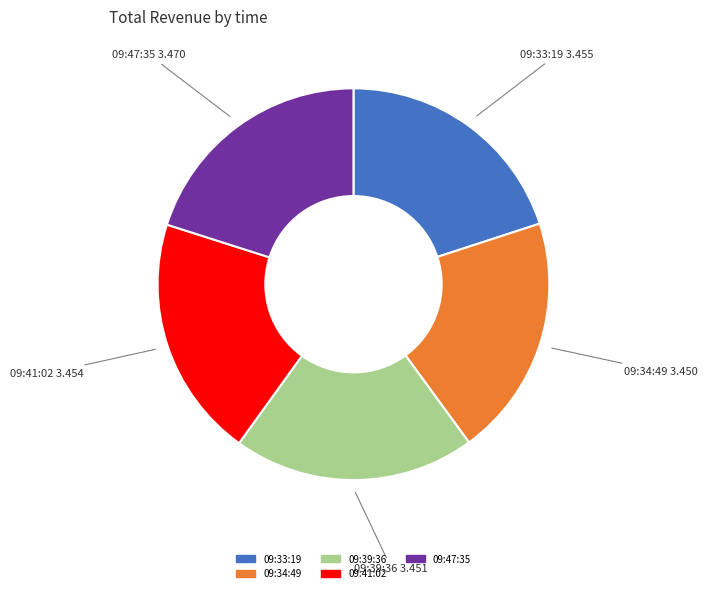

Do 09:39:36 and 09:47:35 together represent more than half of the pie?

No